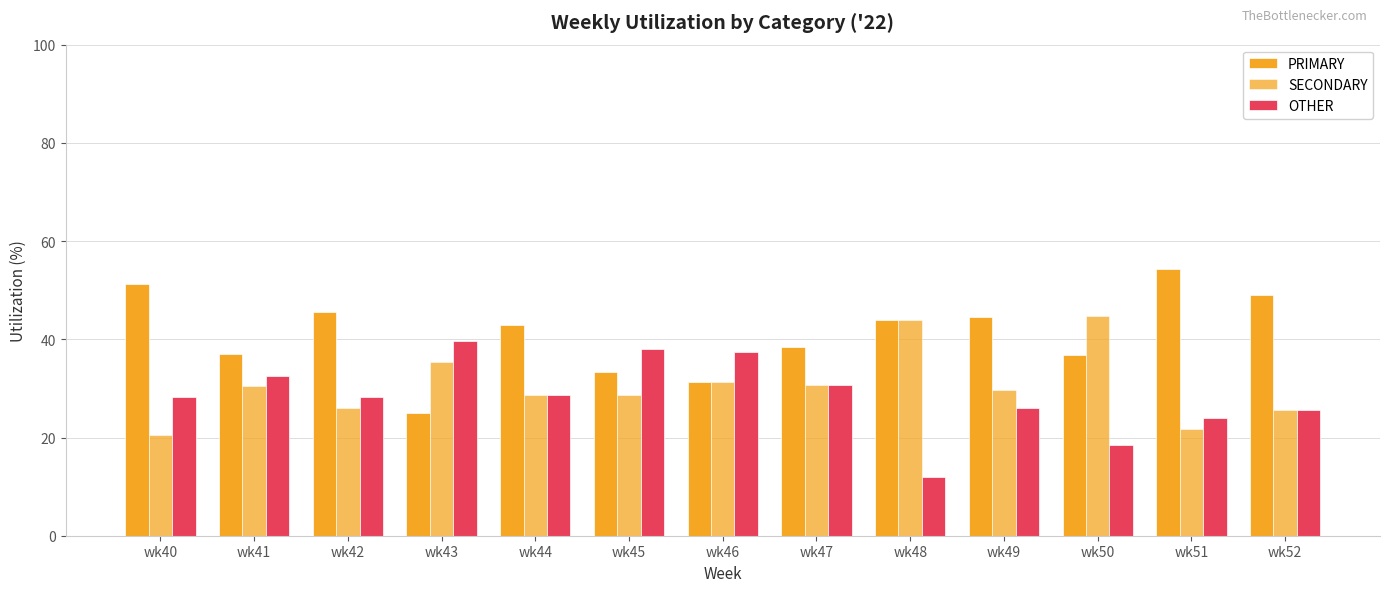

The value of SECONDARY at wk44 is 12.8. True or false?

False